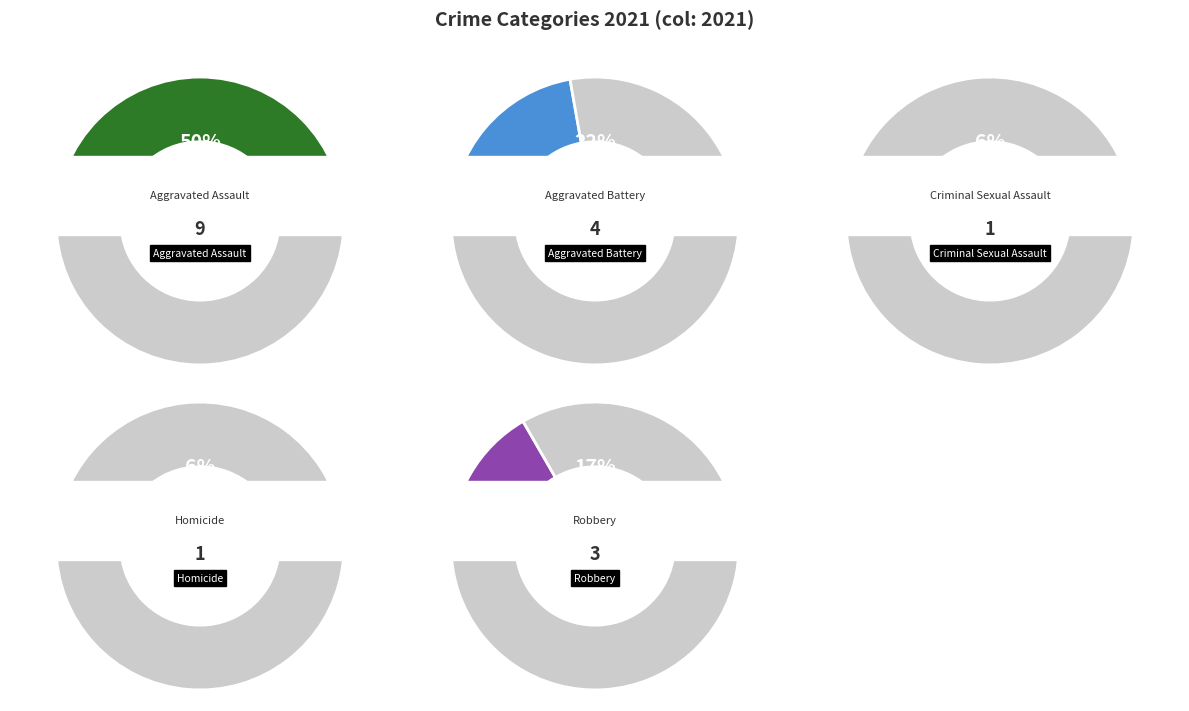

Count the number of slices in the pie.

5